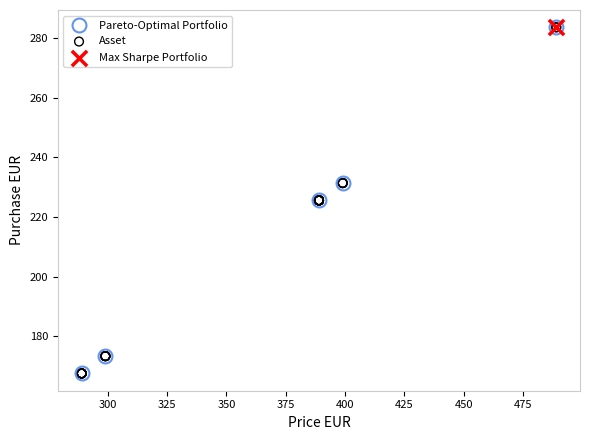

What is the maximum value shown in the chart?

283.6